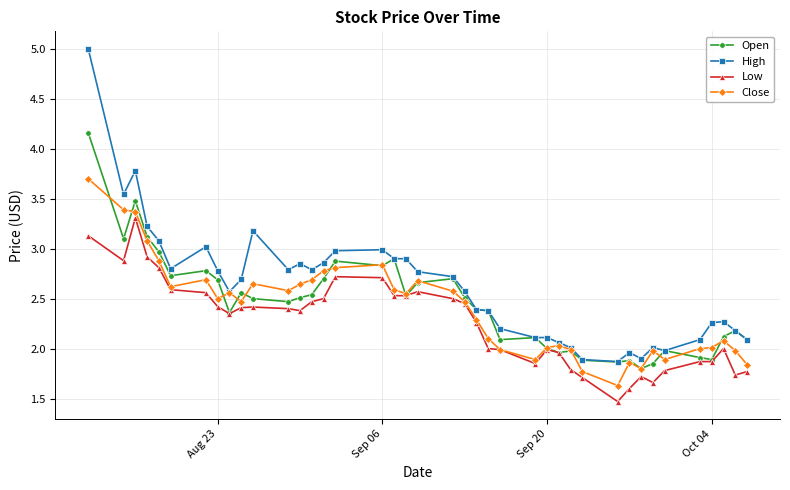

True or false: Low and High cross at least once.

False